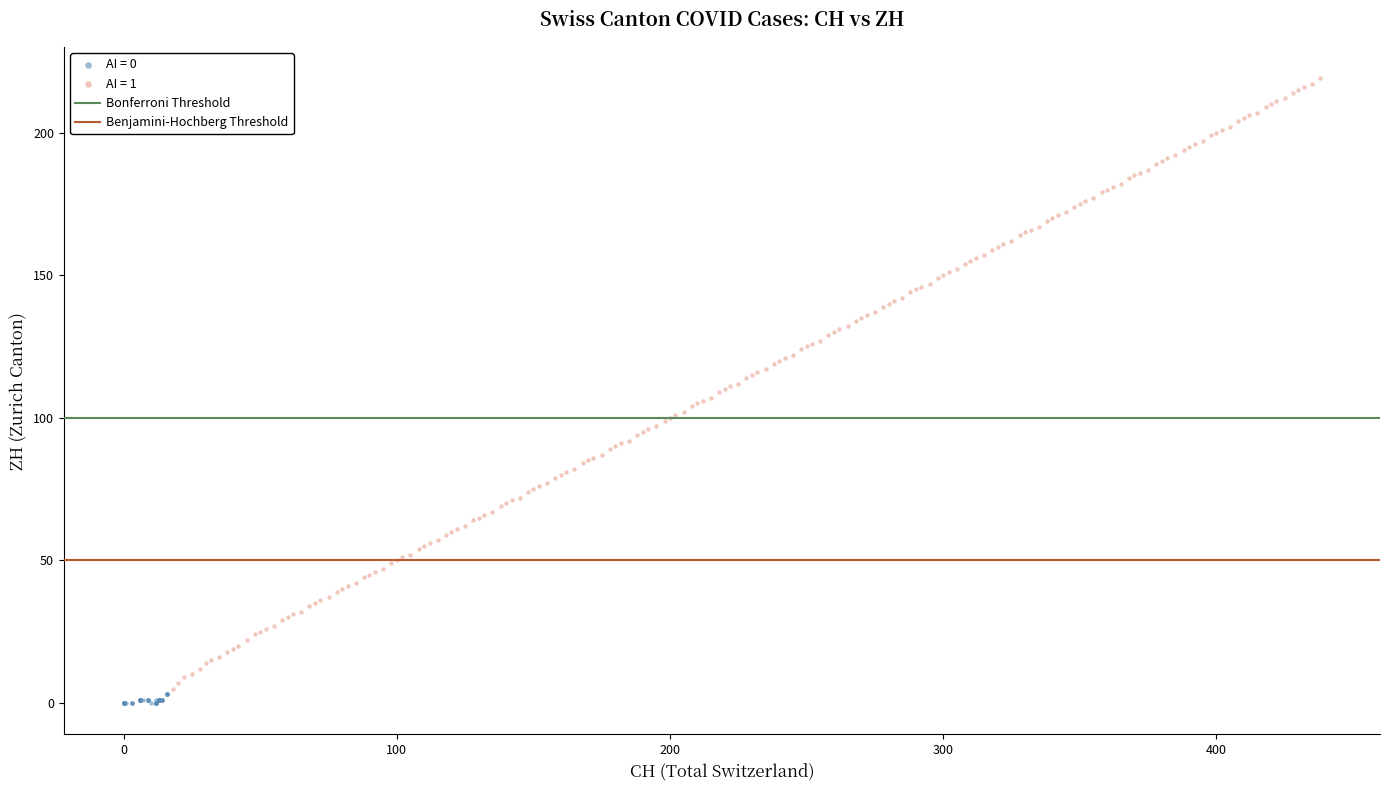

Which series reaches the maximum Y coordinate?

AI = 1